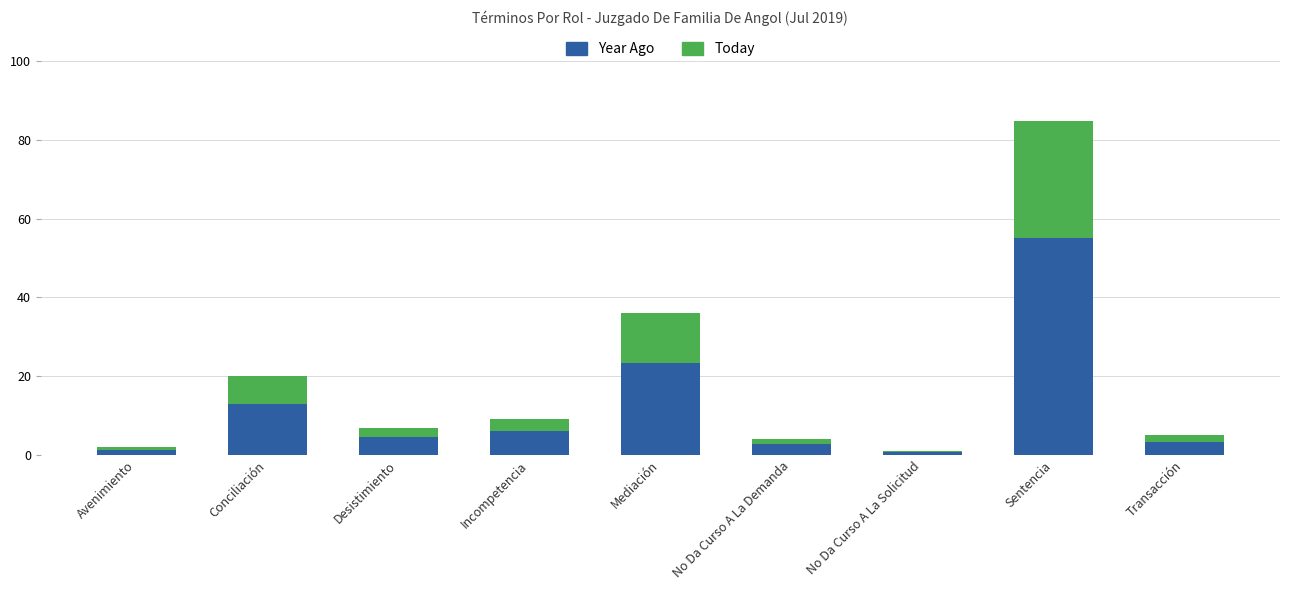

How many values in the Year Ago series are below 4?

4